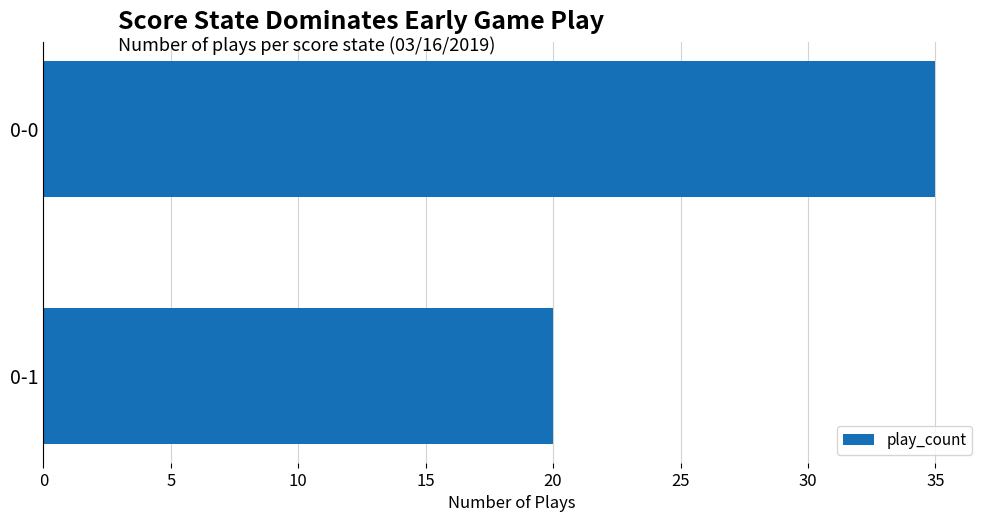

Reading bottom to top, transcribe all the data shown in this chart.

20	35